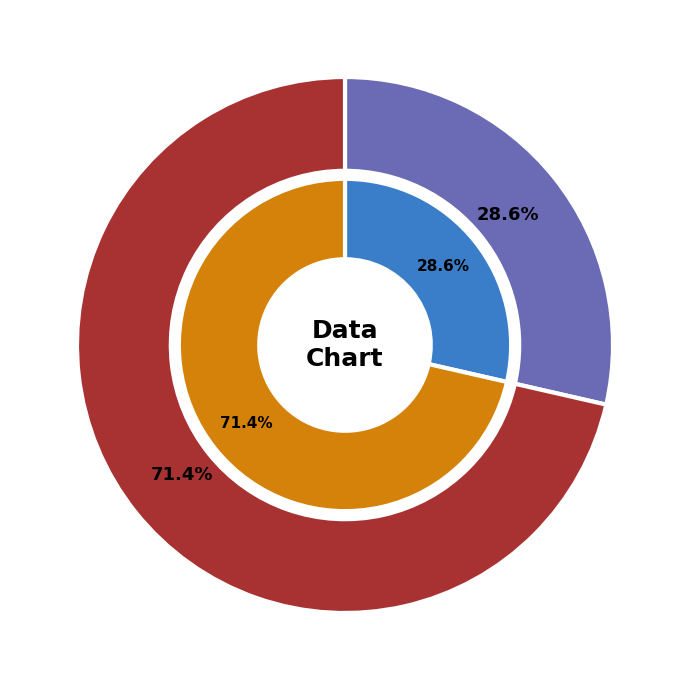

Which slice is the smallest?

1